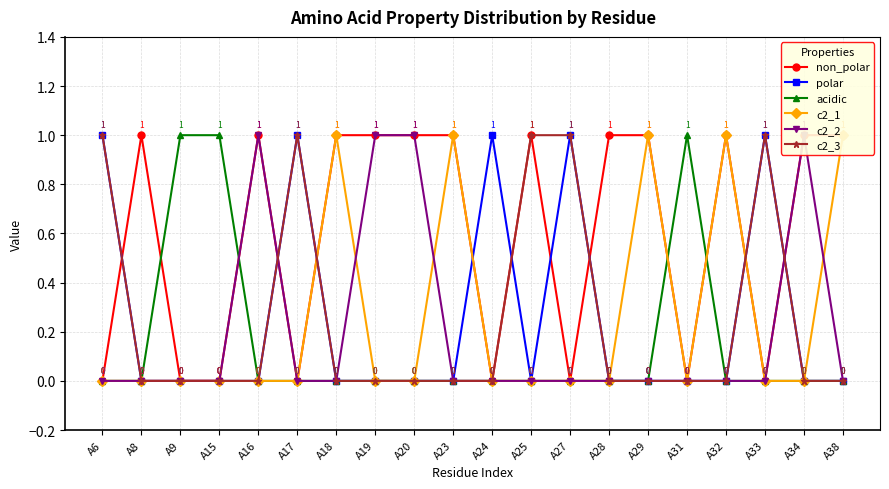

What is the maximum value for c2_1?

1